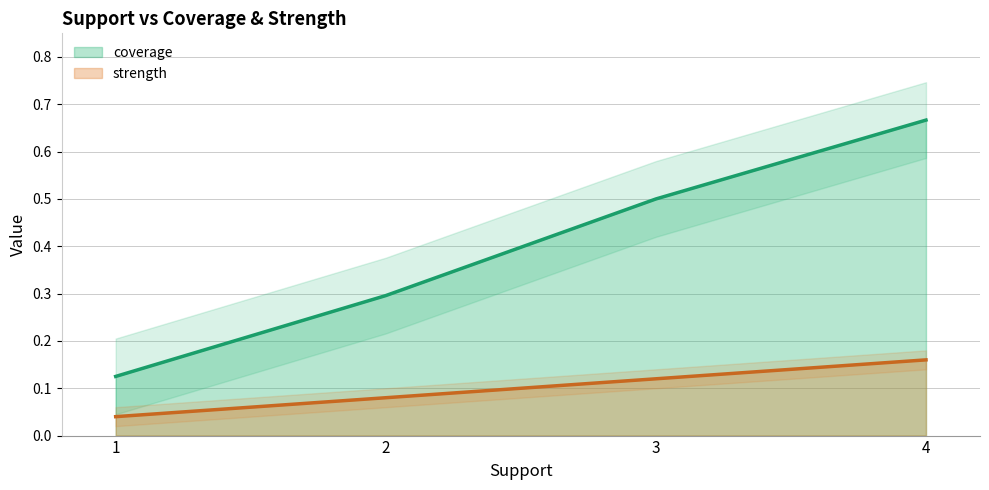

Which series has the largest range (max minus min)?

coverage